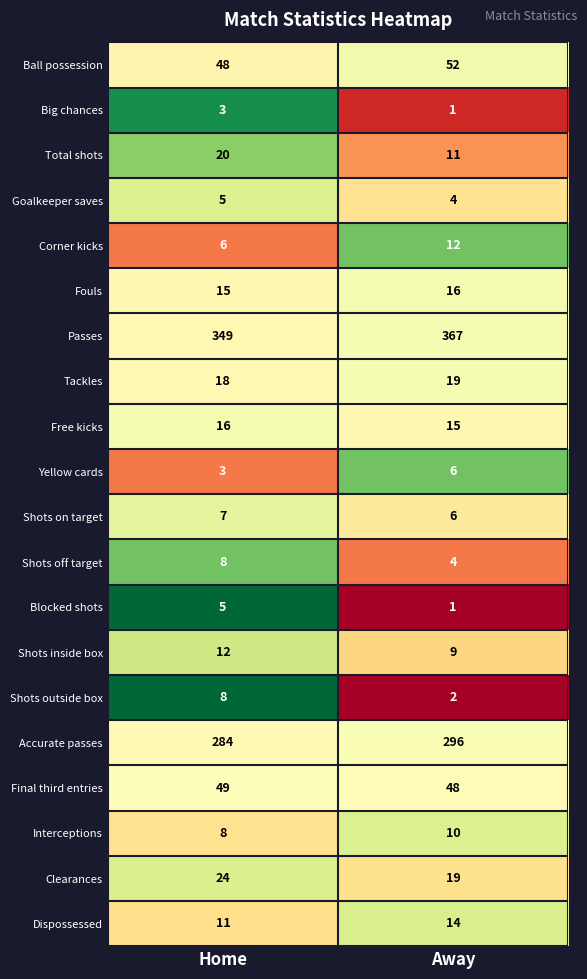

Which series has the largest total across all categories?

Passes